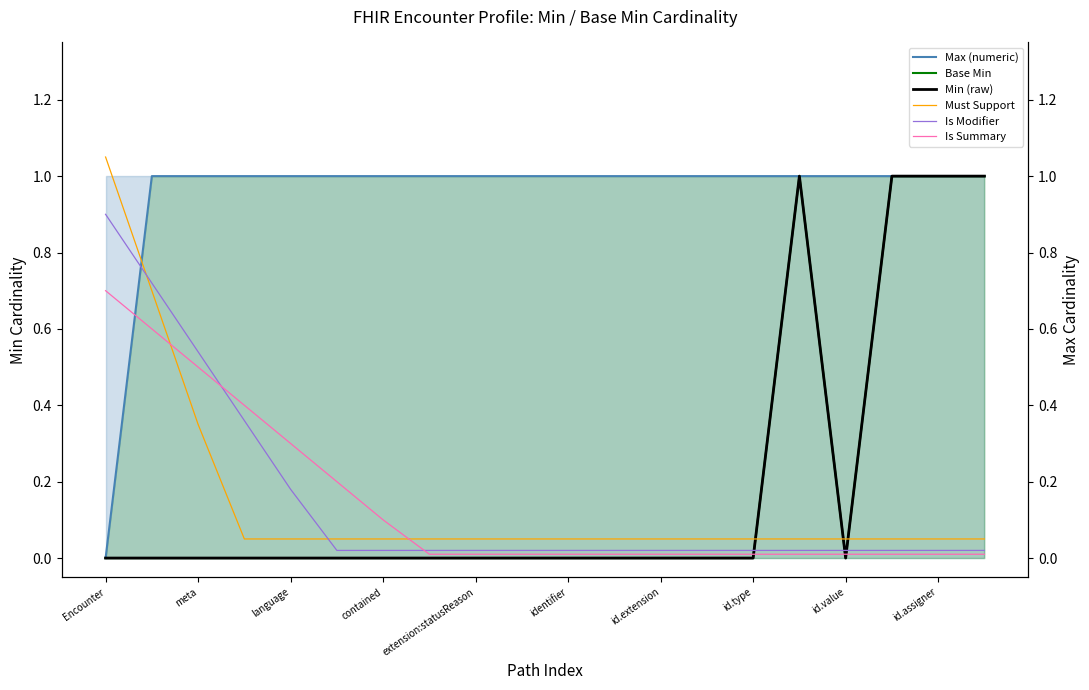

How many lines are shown in the chart?

6